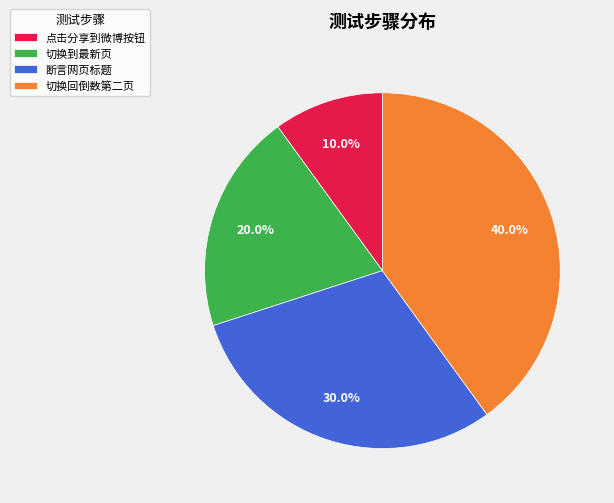

What percentage is the 点击分享到微博按钮 slice, to the nearest percent?

10%